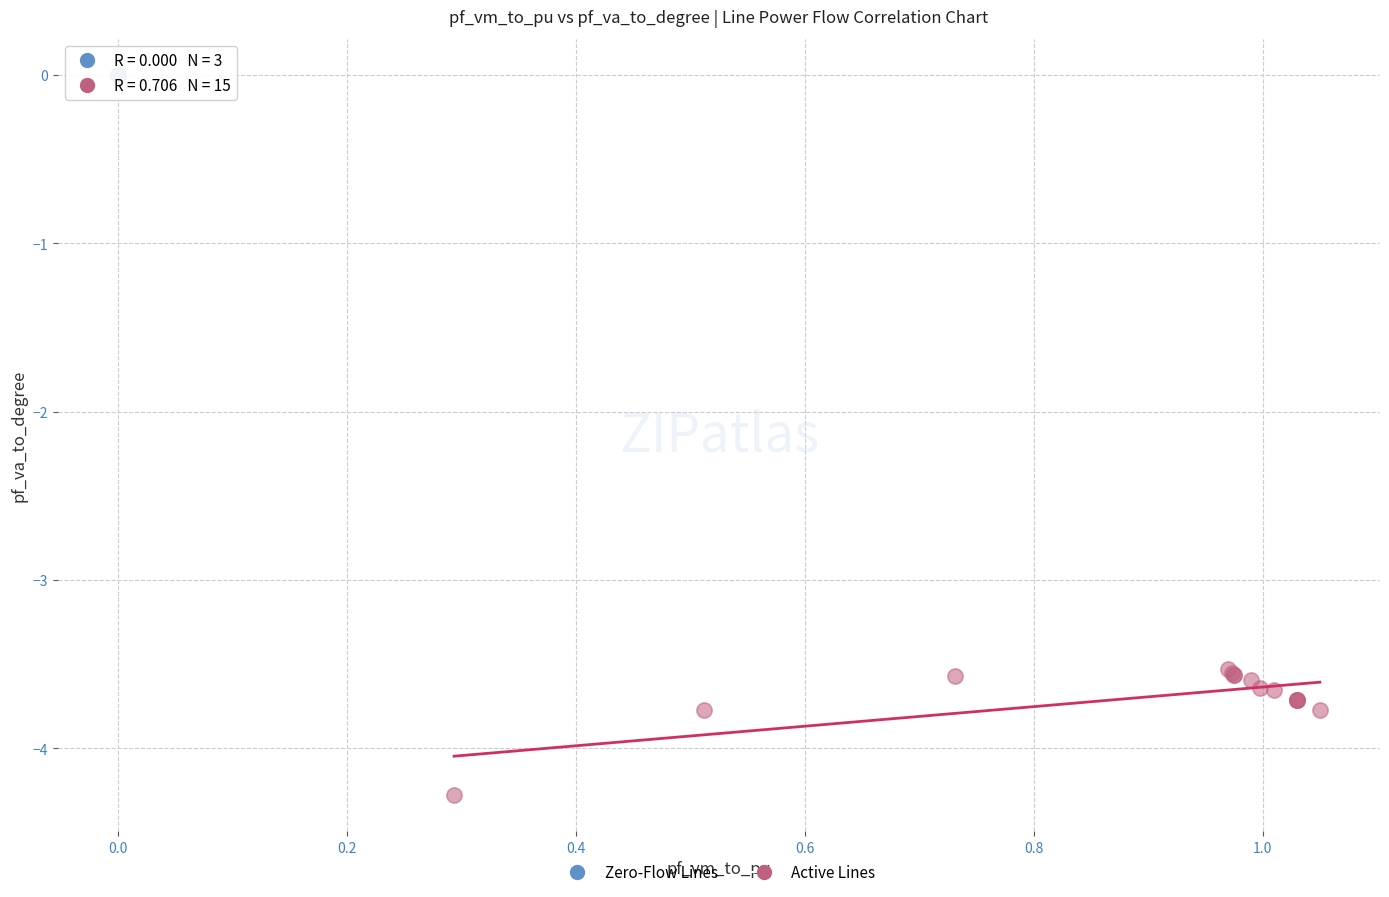

Which series reaches the minimum Y coordinate?

Active Lines